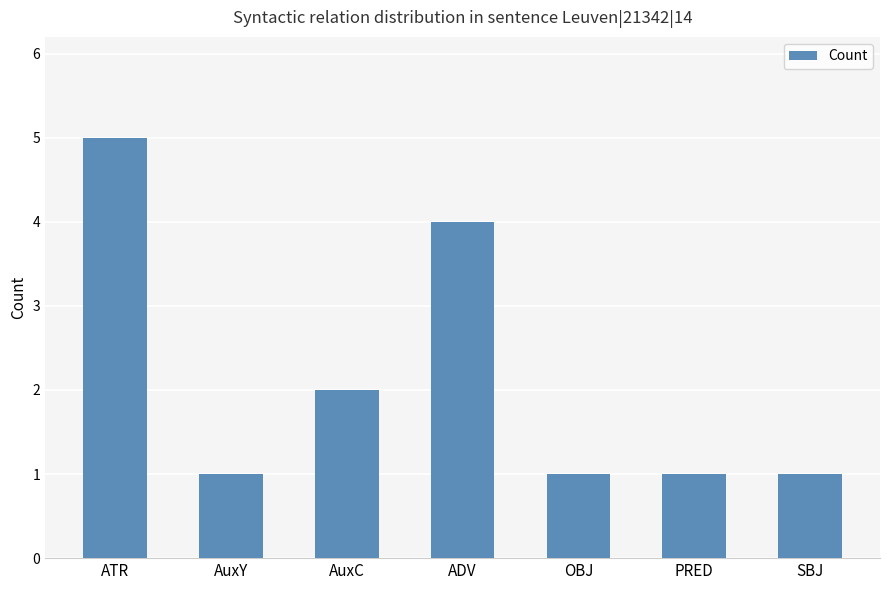

How many categories are shown in the chart?

7